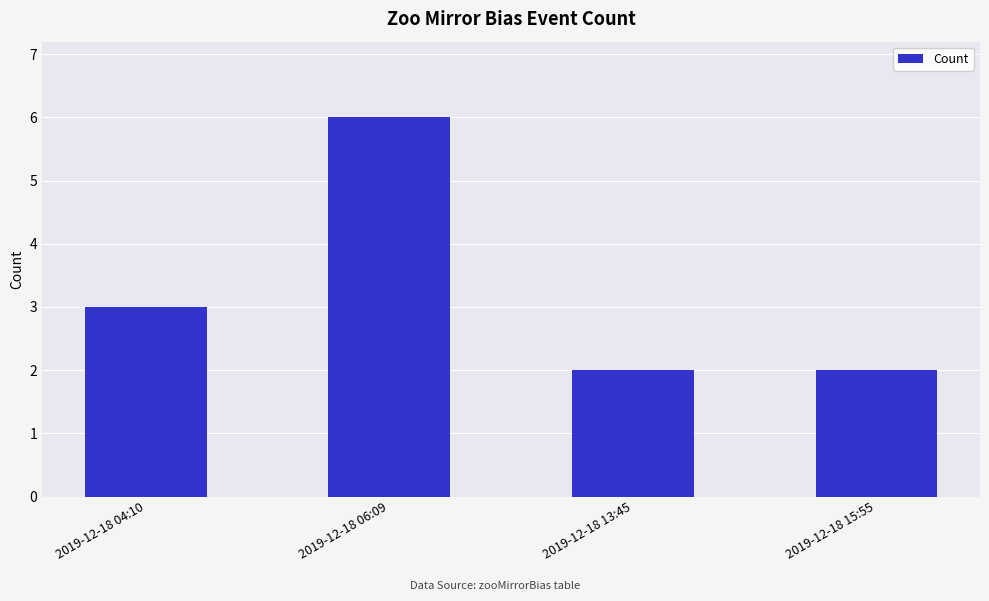

What is the average value?

3